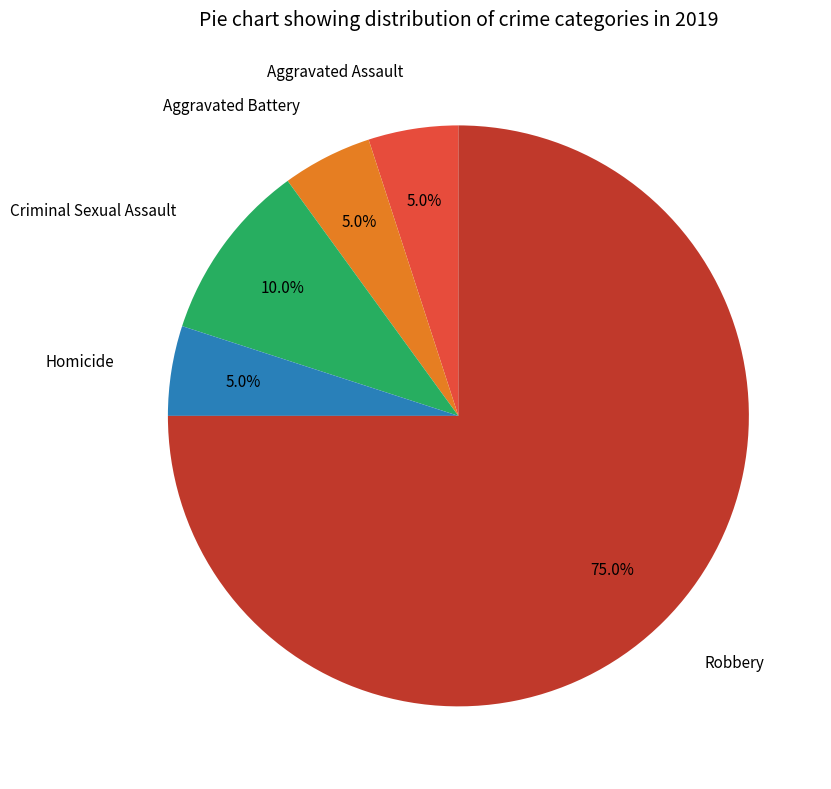

Approximately how many times larger is the value at Homicide compared to Criminal Sexual Assault?

0.5